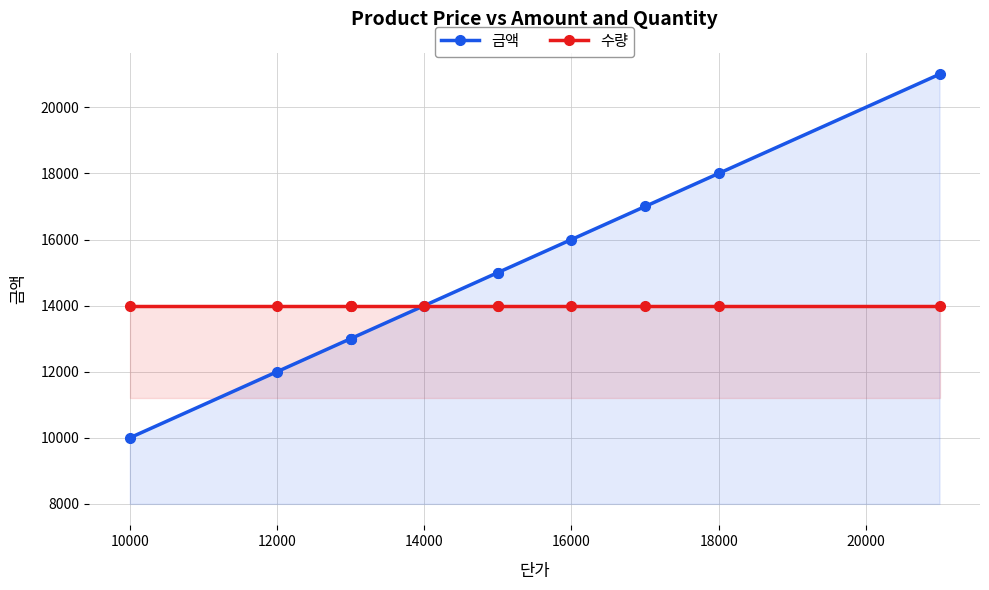

What is the value of the 수량 point at the 12th from the left?

14000